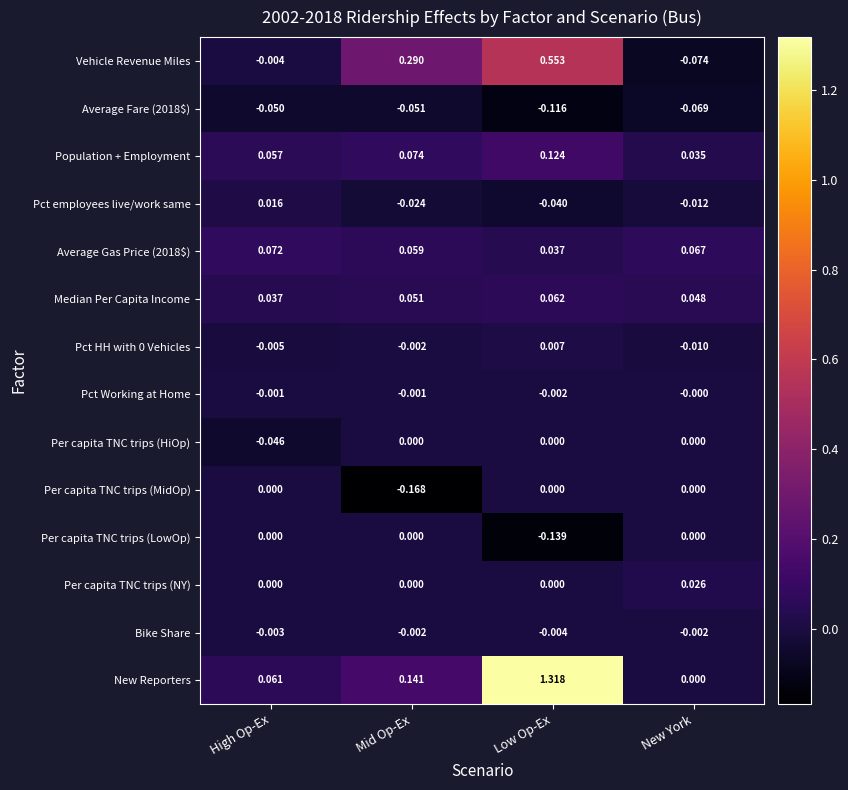

Which series has the largest range (max minus min)?

New Reporters